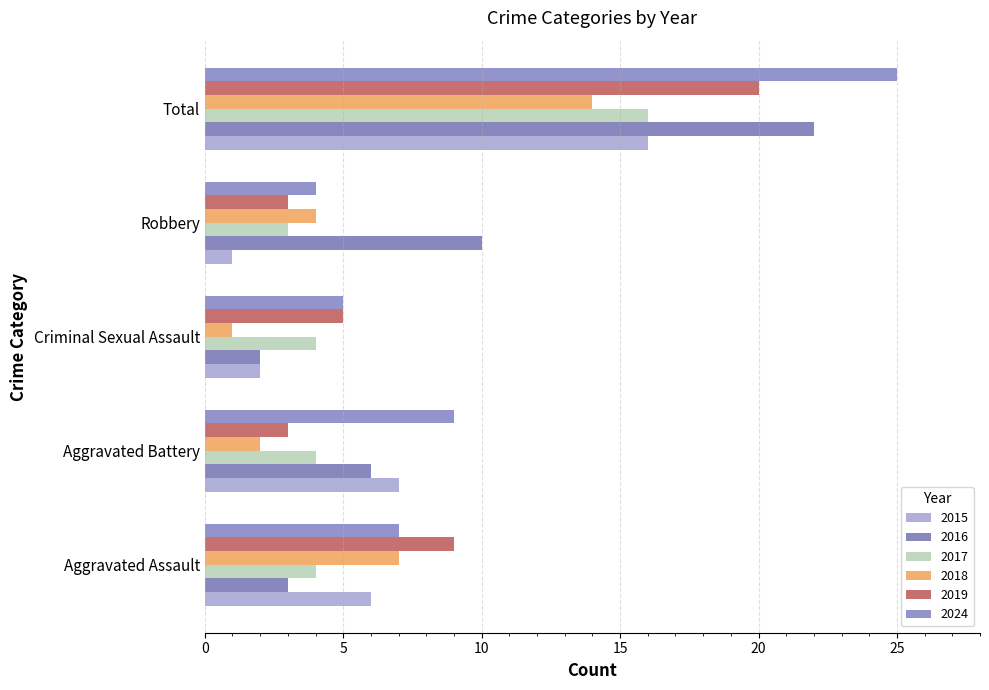

How many series are shown in this chart?

6